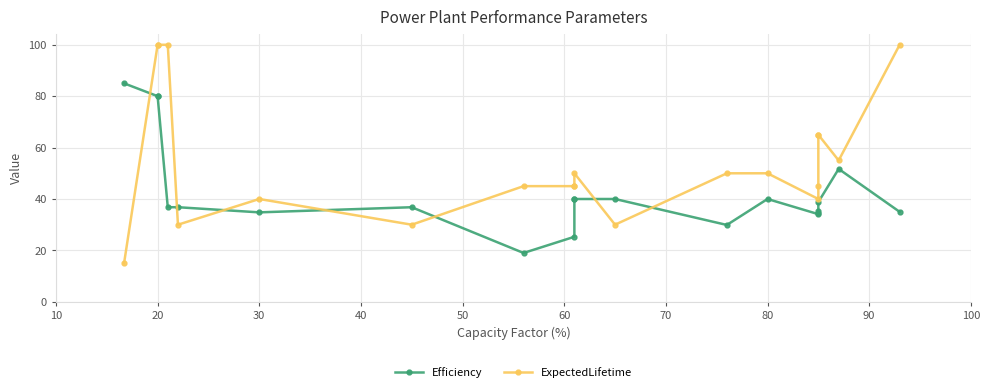

At which category is the sum across all series the highest?

20